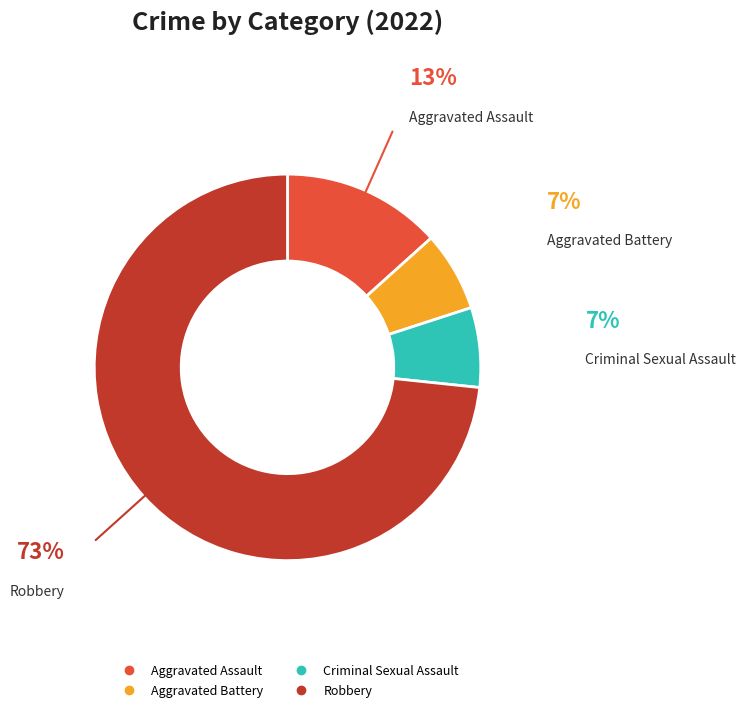

True or false: Criminal Sexual Assault accounts for 12% of the total.

False